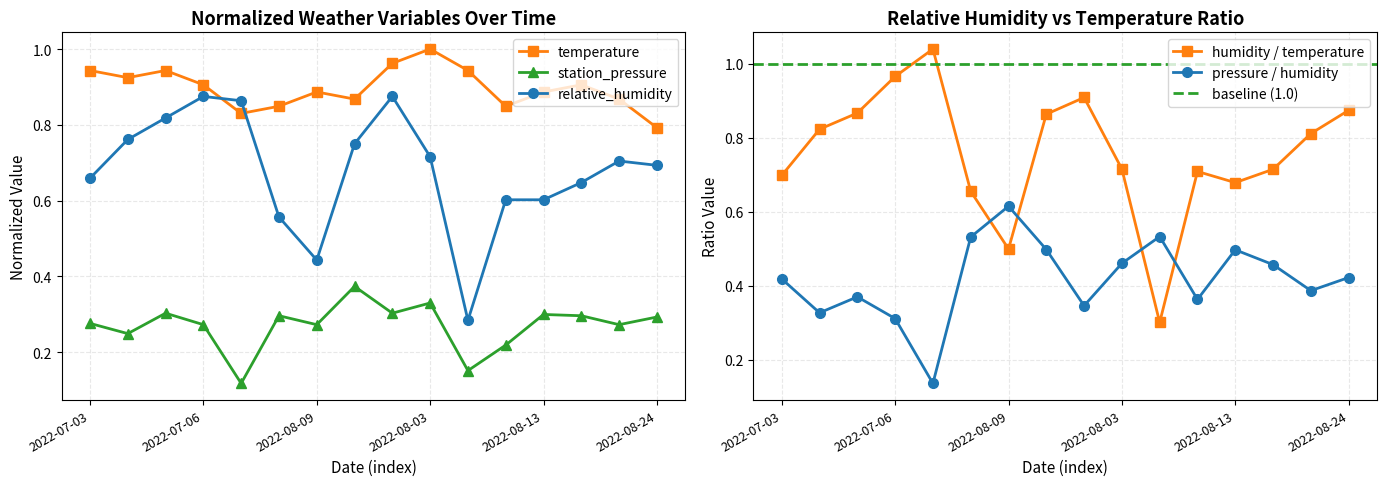

Which series has the largest total across all categories?

temperature